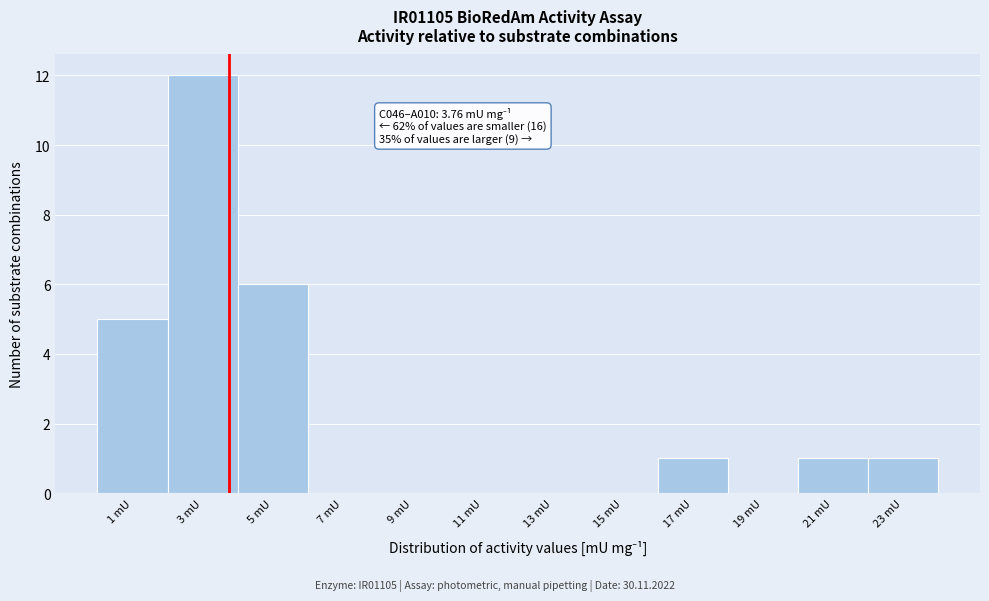

Over which range of the x-axis is the bar tallest?

2 to 4